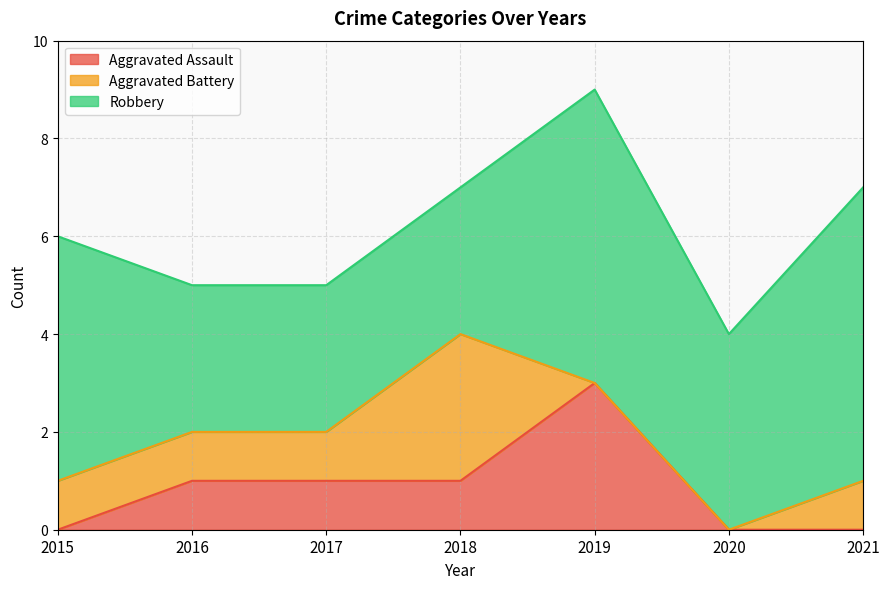

True or false: Aggravated Battery has more than 1 interior local peaks.

False